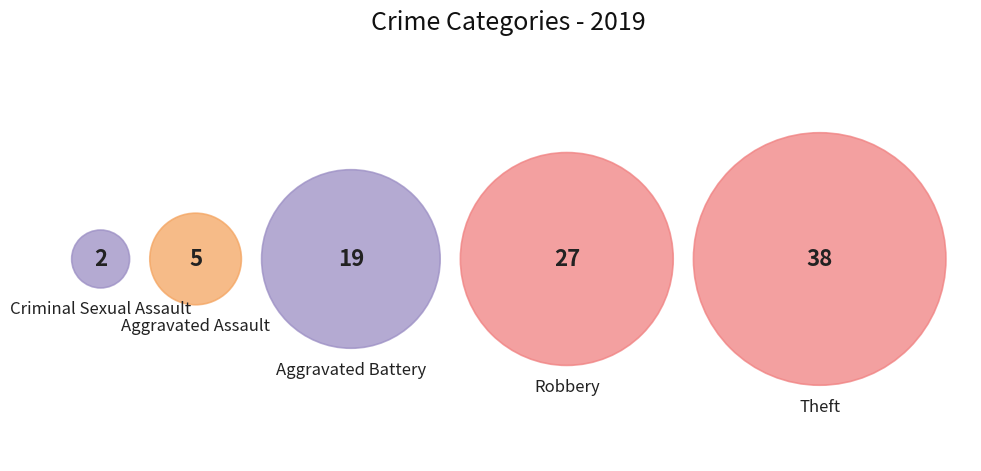

Does Robbery account for over 50% of the chart?

No